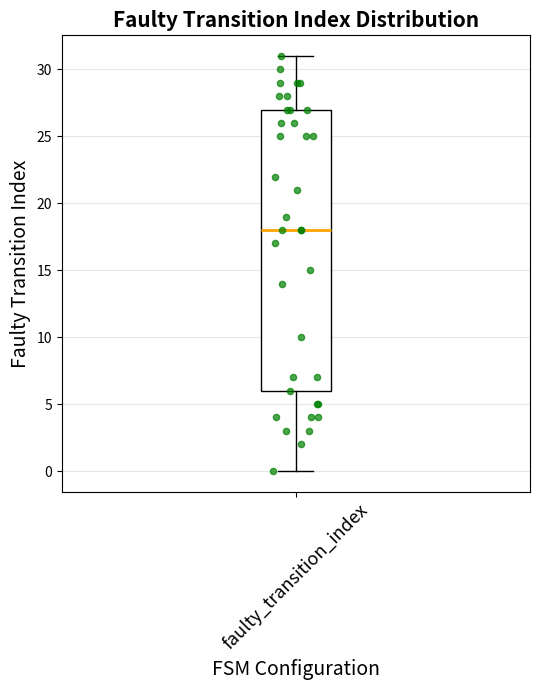

Where does the lower whisker of the box for faulty_transition_index end on the y-axis? The values are not printed on the chart, so give them approximately, as read against the axis.

0